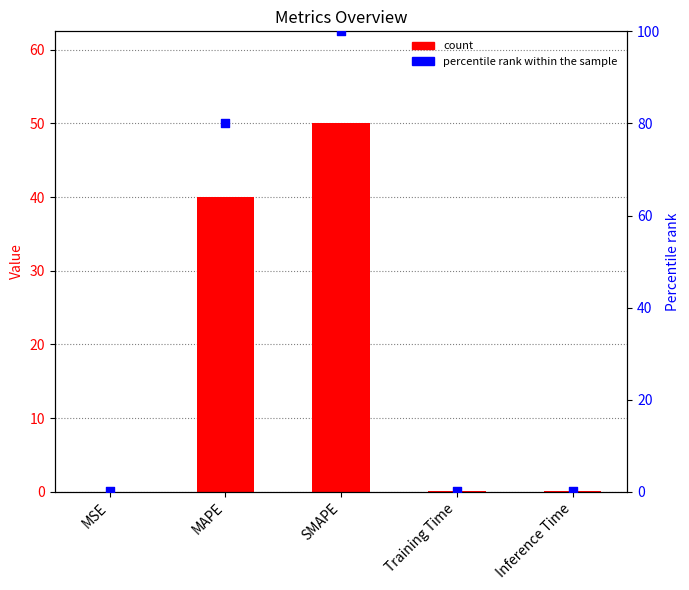

What is the total value across all series at MSE?

0.1